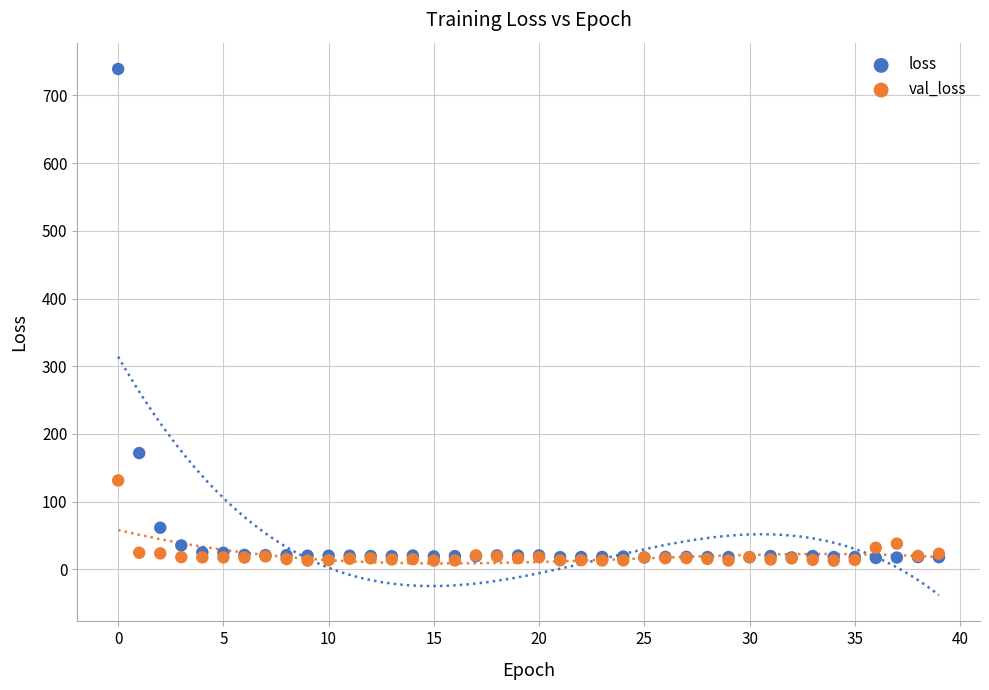

In the val_loss series, what Y value is closest to 72?

37.9